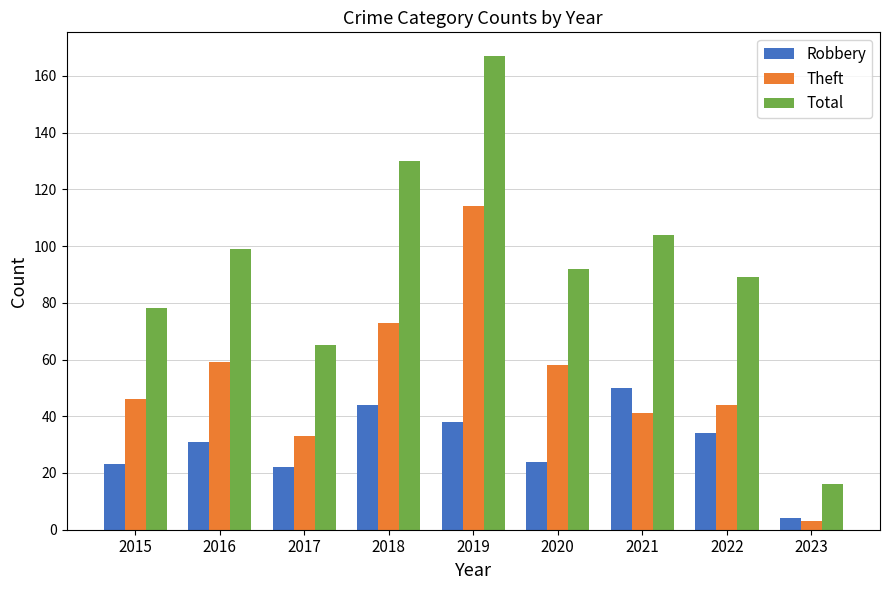

How many data points in Total are less than 92?

4